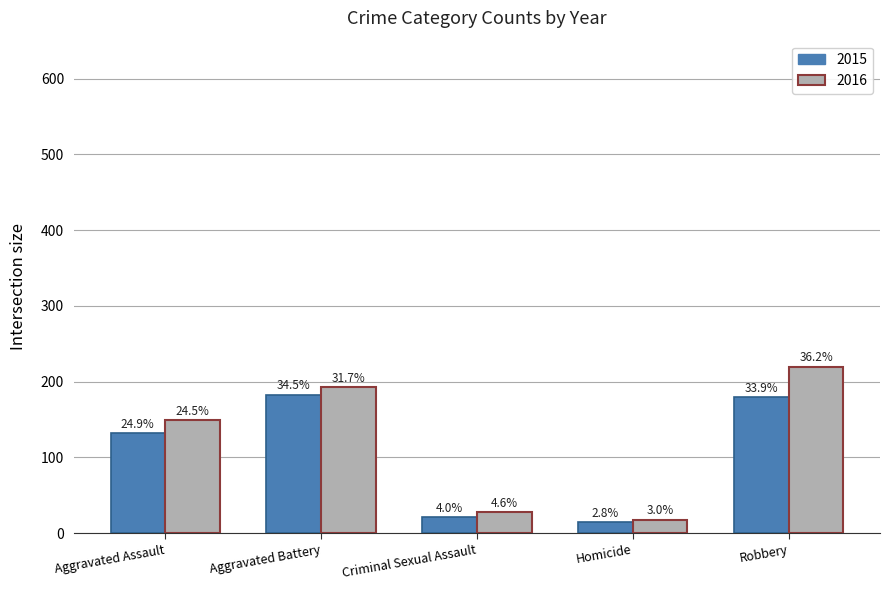

The value of 2015 at Robbery is 44. True or false?

False